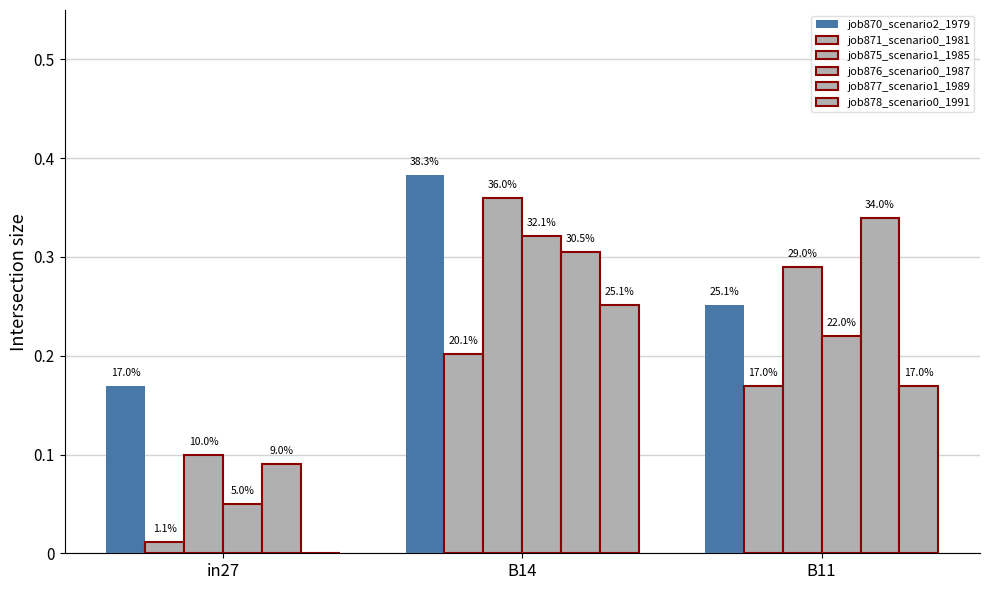

Where is job871_scenario0_1981 nearest to the value 0?

in27